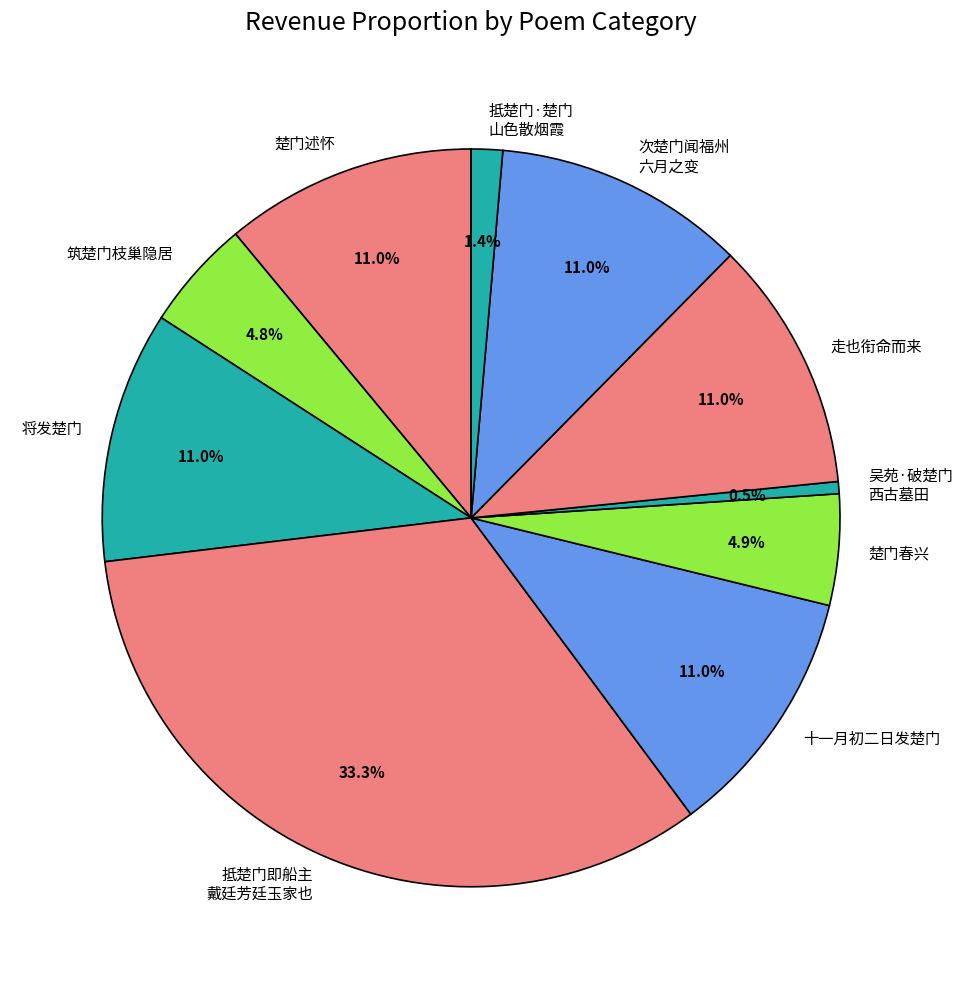

To the nearest percent, what percentage of the pie is 楚门春兴?

5%